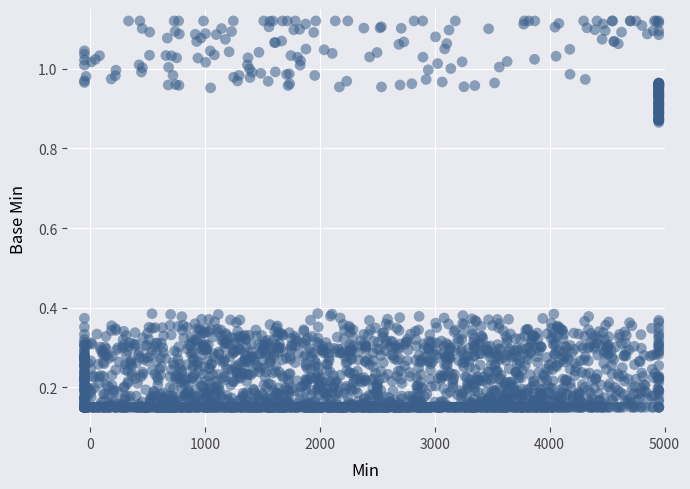

What is the range of X values (max minus min)?

5000.0